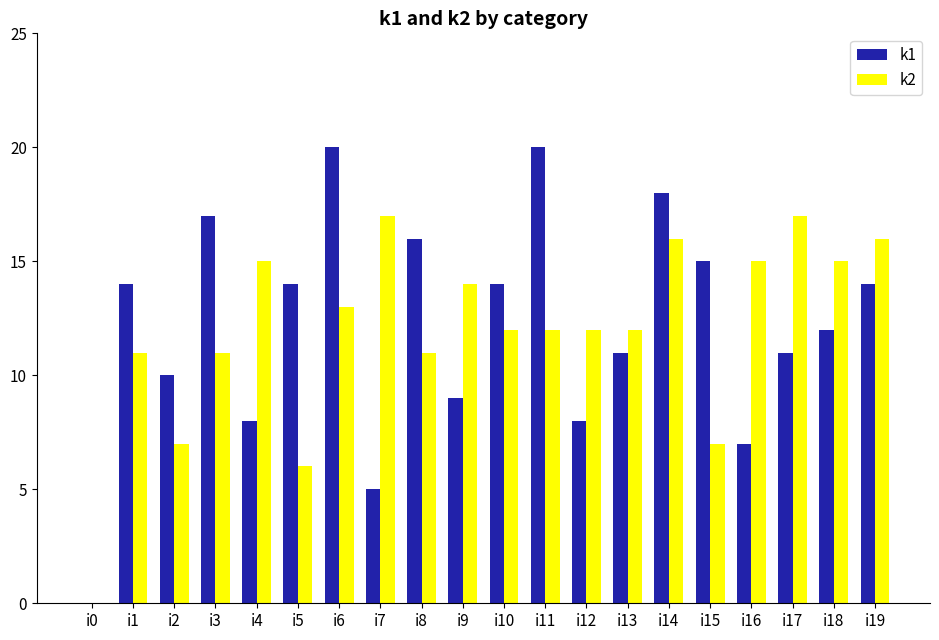

Which series changed the most between i5 and i6?

k2